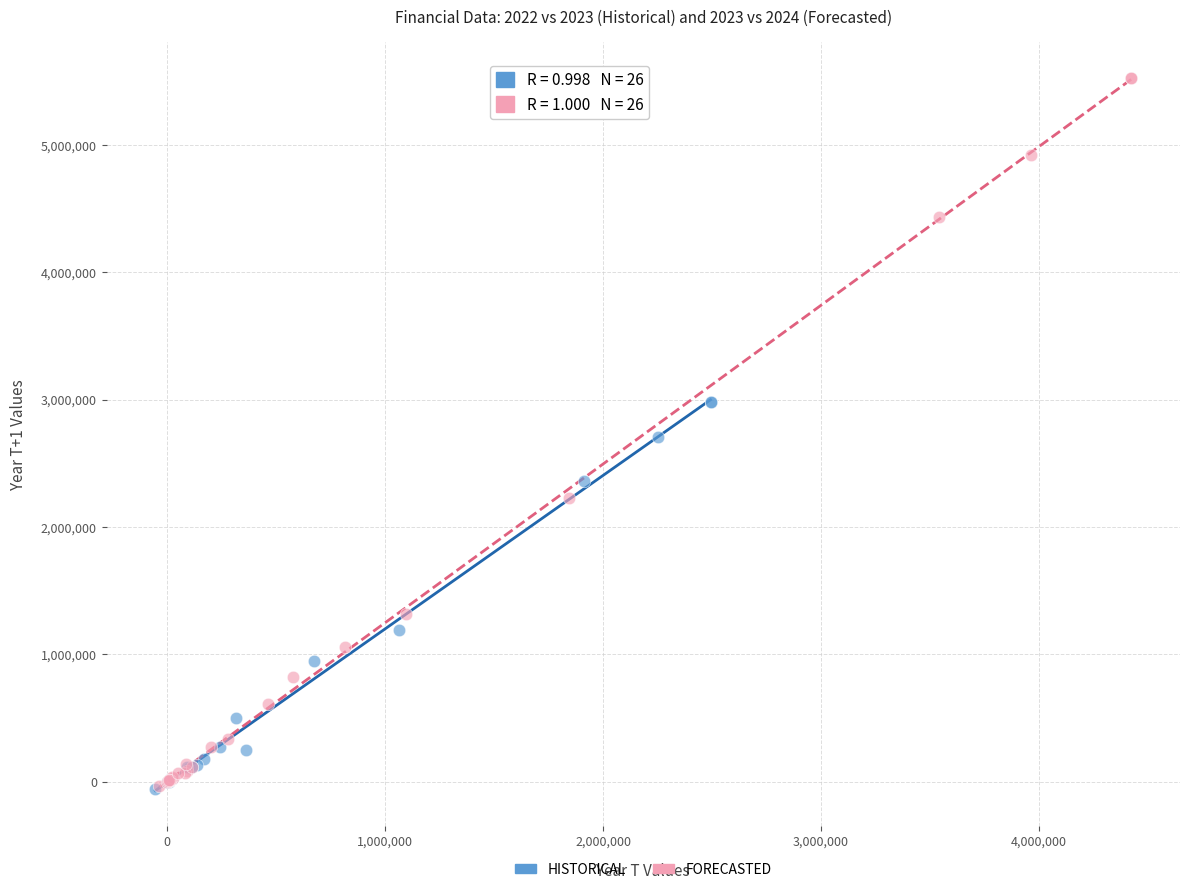

Which series has the widest spread of Y values?

FORECASTED